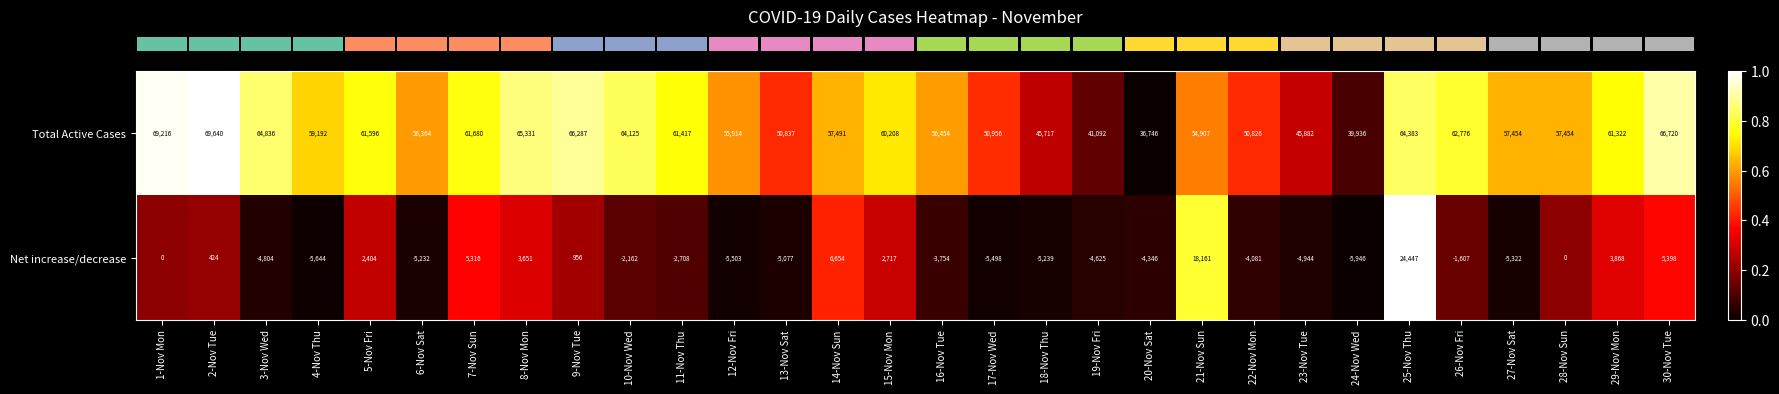

What is the average value of the Net increase/decrease series?

-83